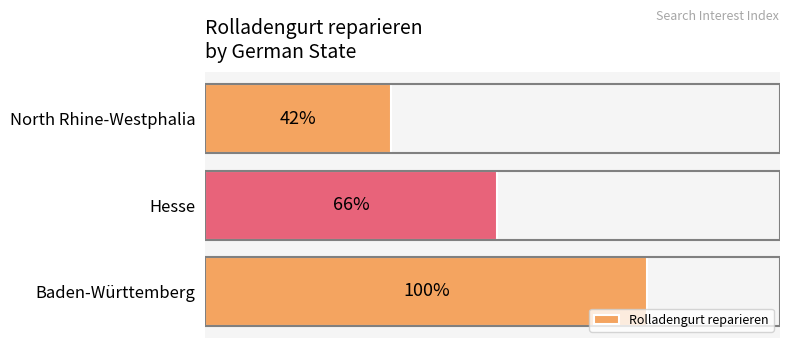

List the labels in order of value, largest first.

Baden-Württemberg, Hesse, North Rhine-Westphalia